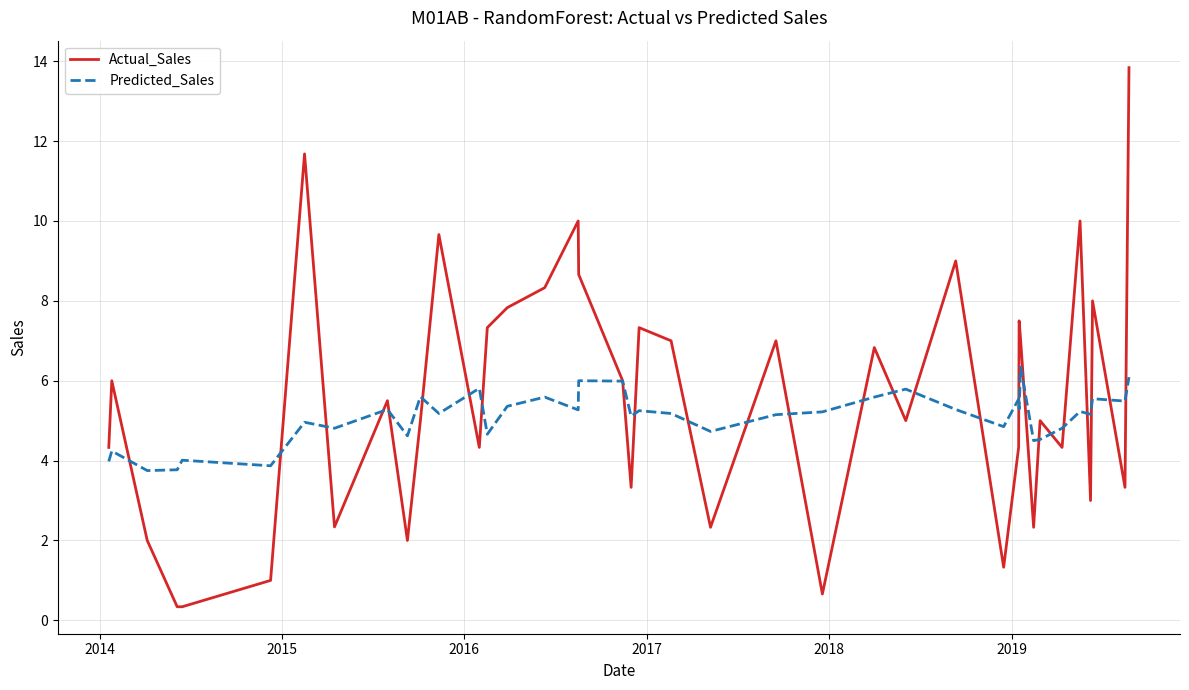

What is the difference between the maximum and second lowest values in the Predicted_Sales series?

2.6